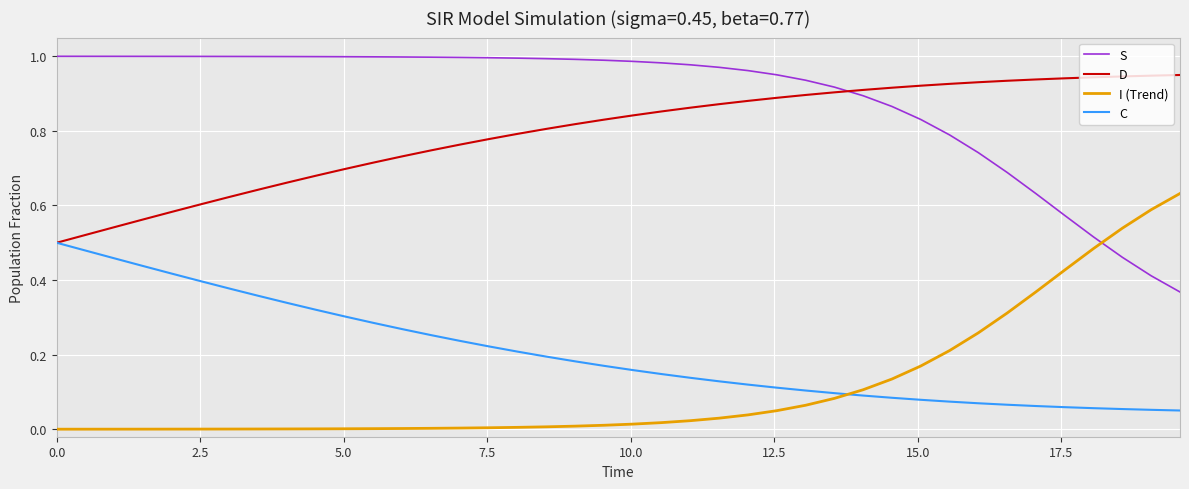

True or false: I (Trend) and C intersect in this chart.

True